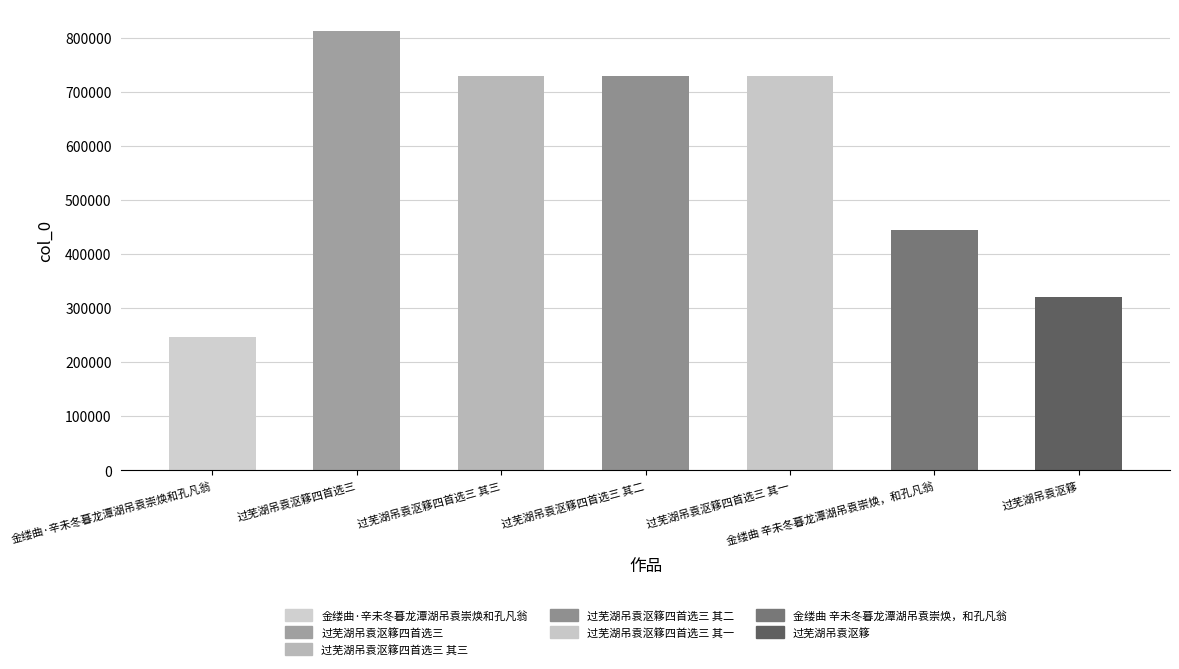

Is it true that the value at 过芜湖吊袁沤簃四首选三 is 812942?

True